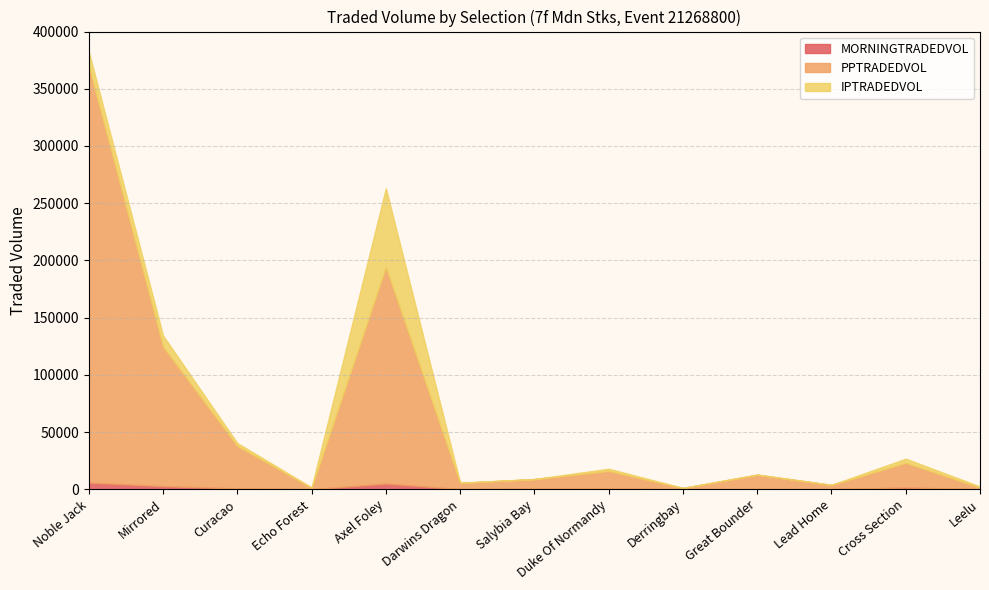

Which category has the lowest value across all series?

Derringbay